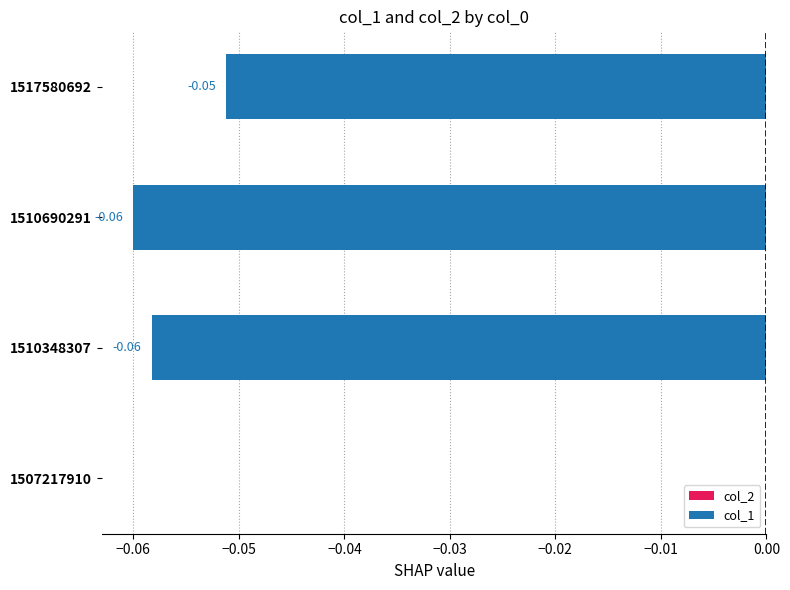

Between 1510348307 and 1517580692, which is larger?

1517580692